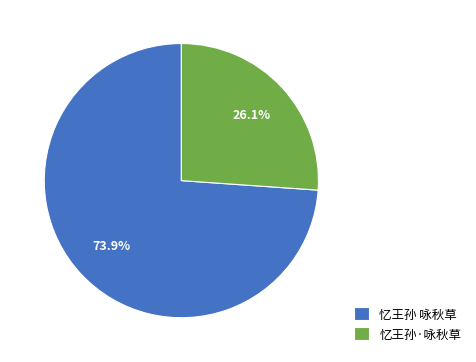

Which category has the biggest portion of the pie?

忆王孙 咏秋草